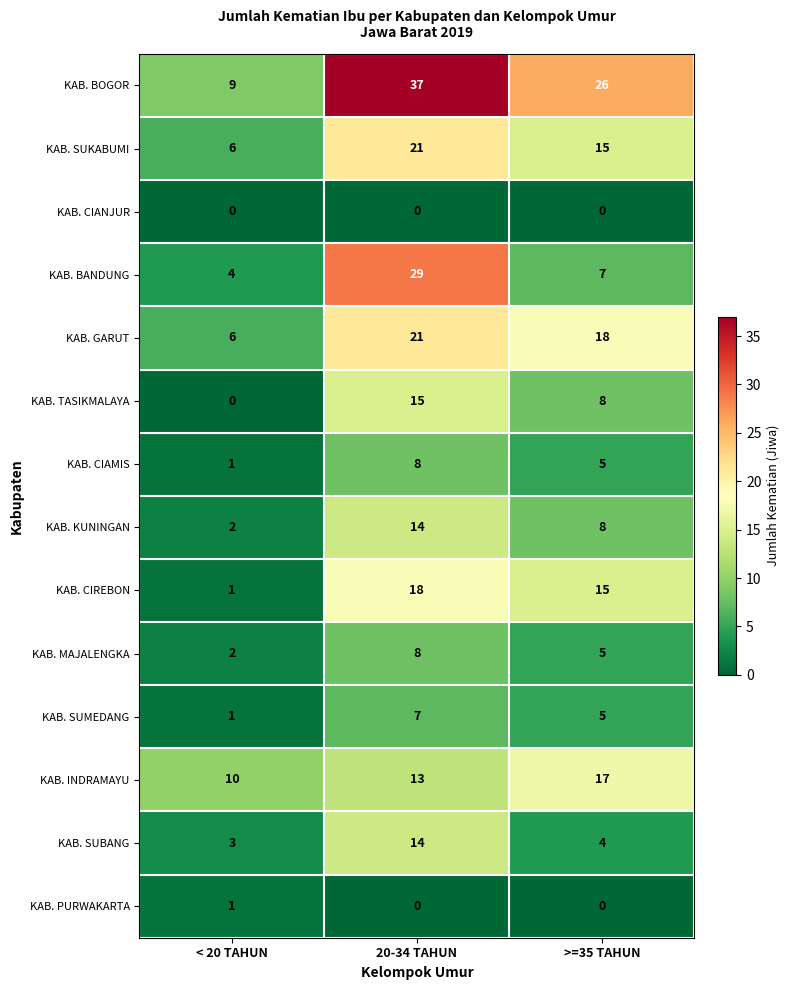

Count the number of data series in this chart.

14